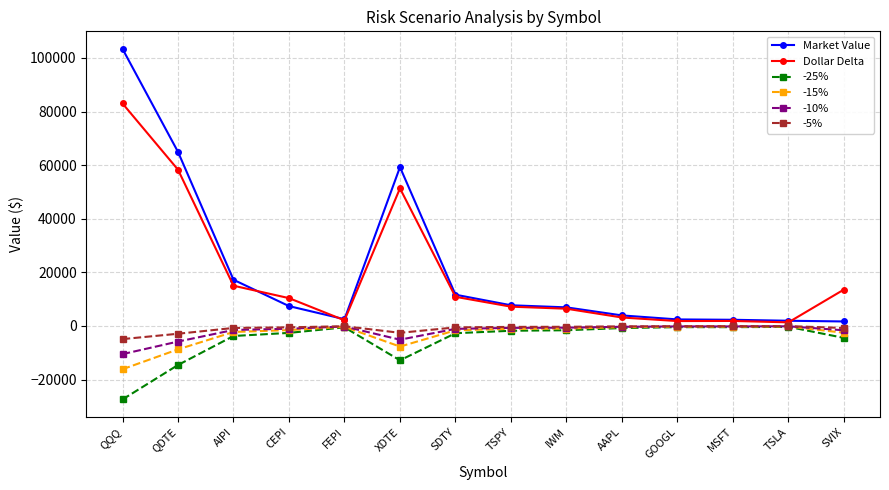

Which category has the lowest value across all series?

QQQ